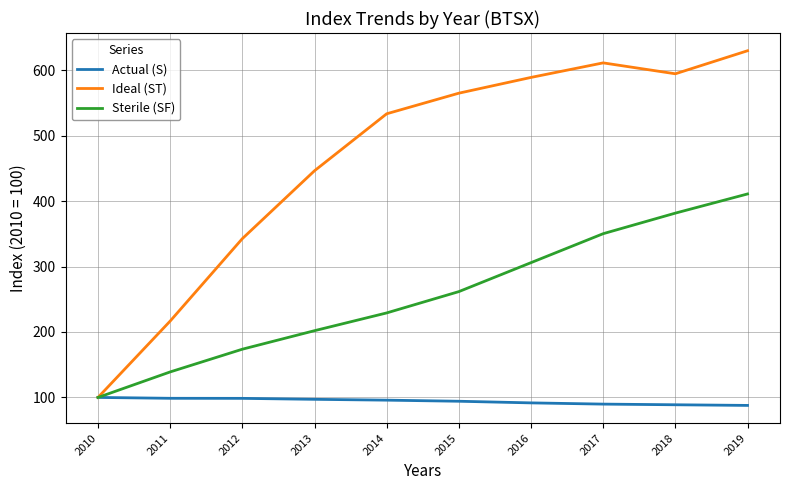

The Actual (S) series shows 89.8 at 2017. True or false?

True